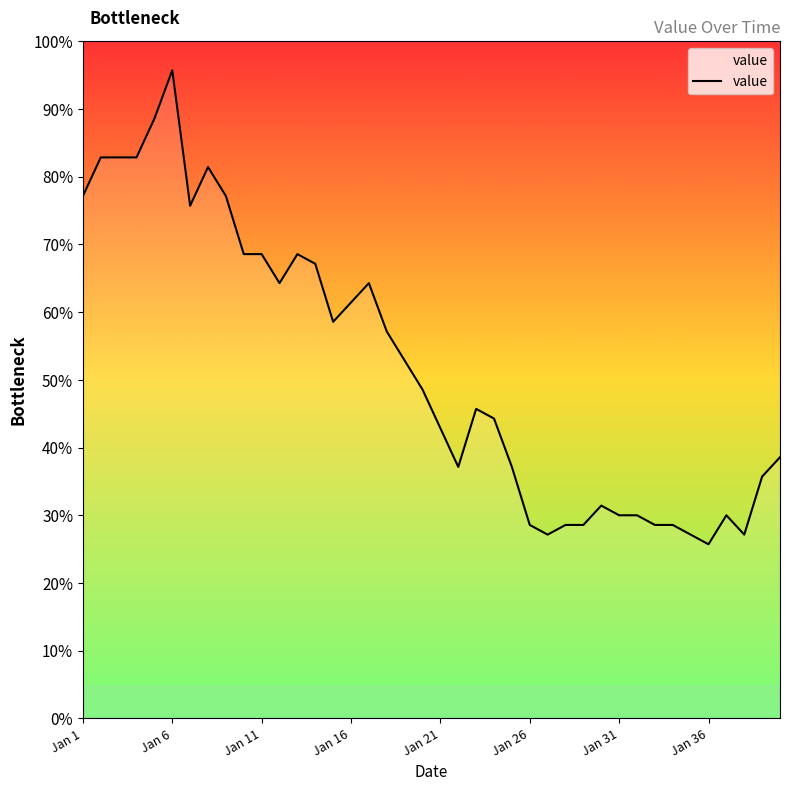

What is the smallest value displayed?

25.7